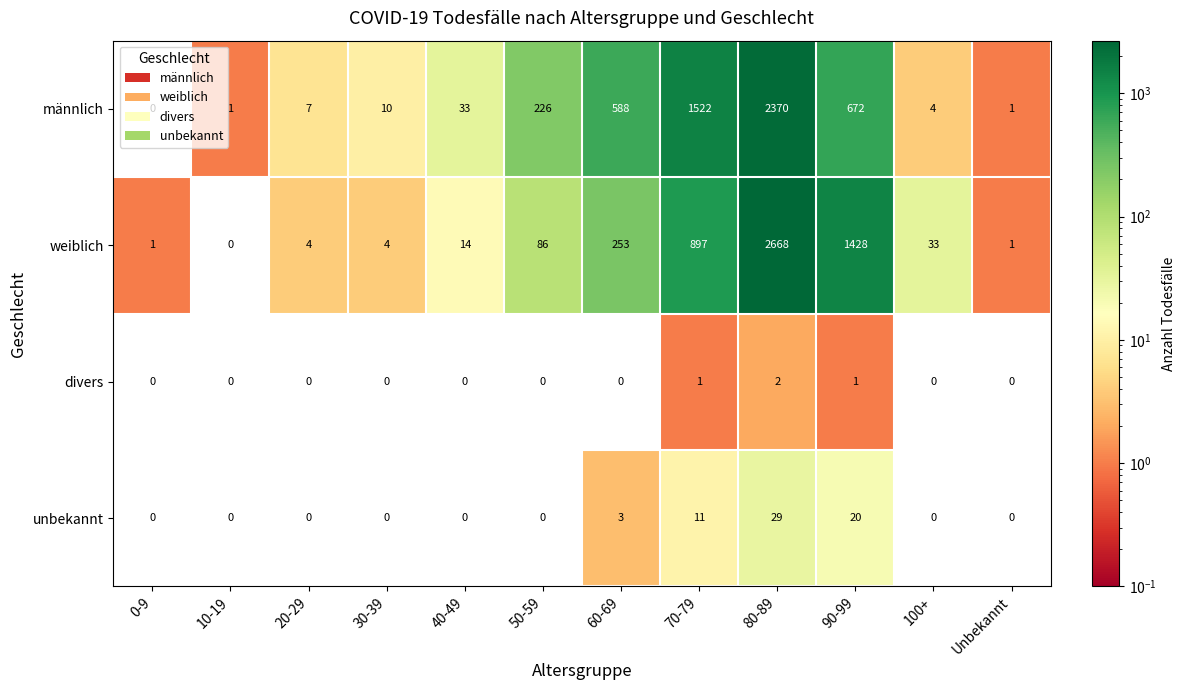

Where is unbekannt nearest to the value 14?

70-79